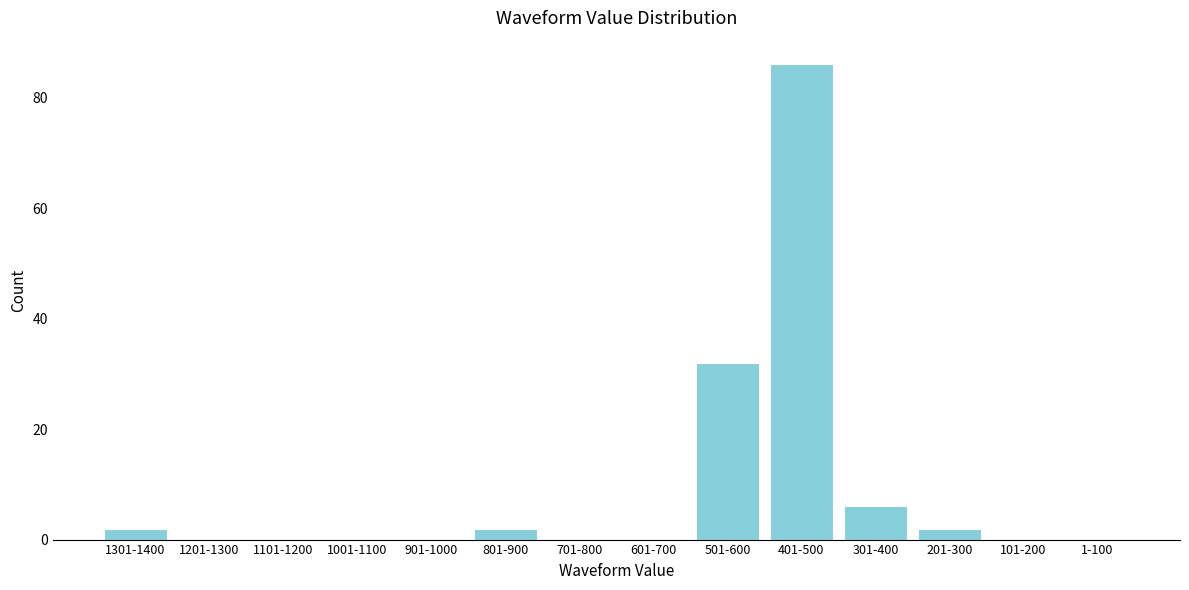

Reading left to right, what are all the values shown in this chart?

1301-1400=2	1201-1300=0	1101-1200=0	1001-1100=0	901-1000=0	801-900=2	701-800=0	601-700=0	501-600=32	401-500=86	301-400=6	201-300=2	101-200=0	1-100=0